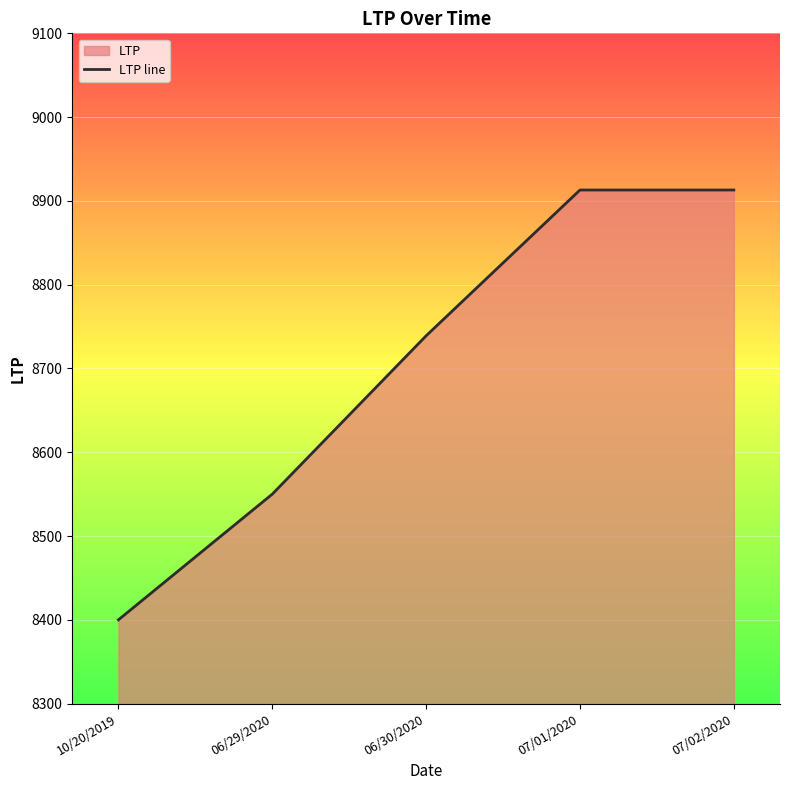

What position from the left is 07/01/2020?

4